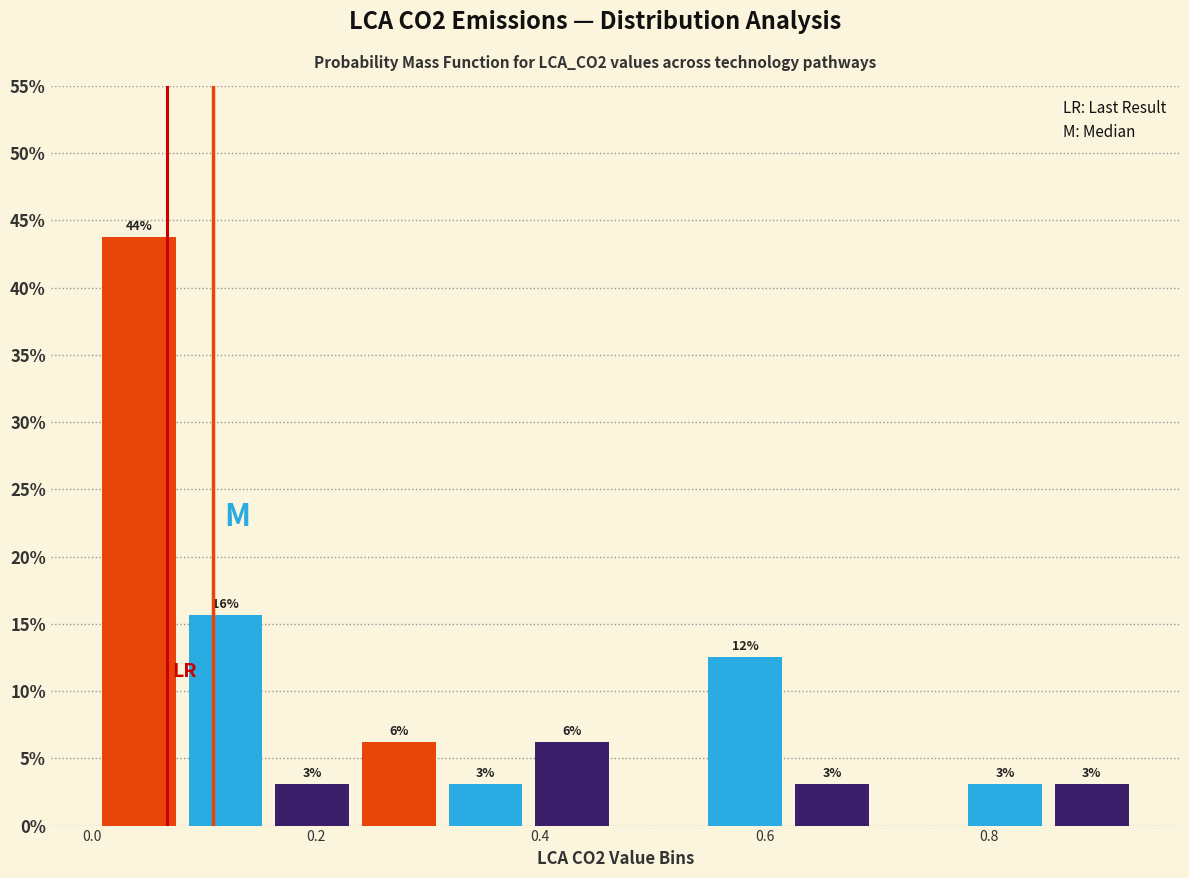

Read against the x-axis, roughly where is the centre of the tallest bar?

0.04